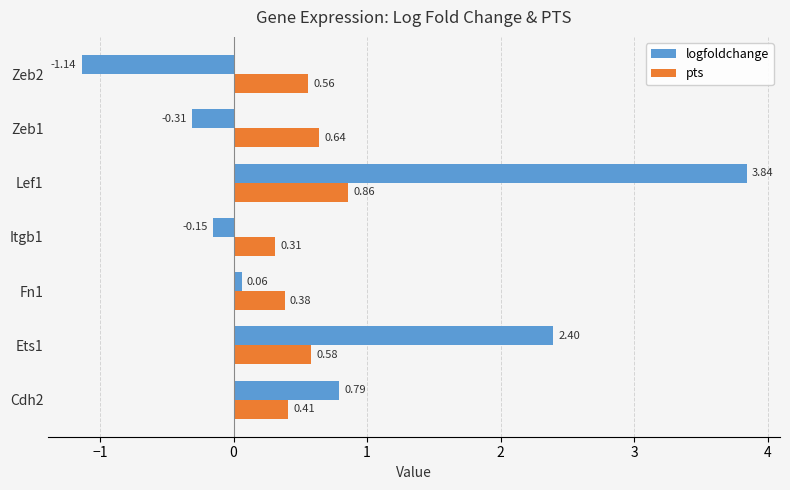

What is the sum of all logfoldchange values?

5.5